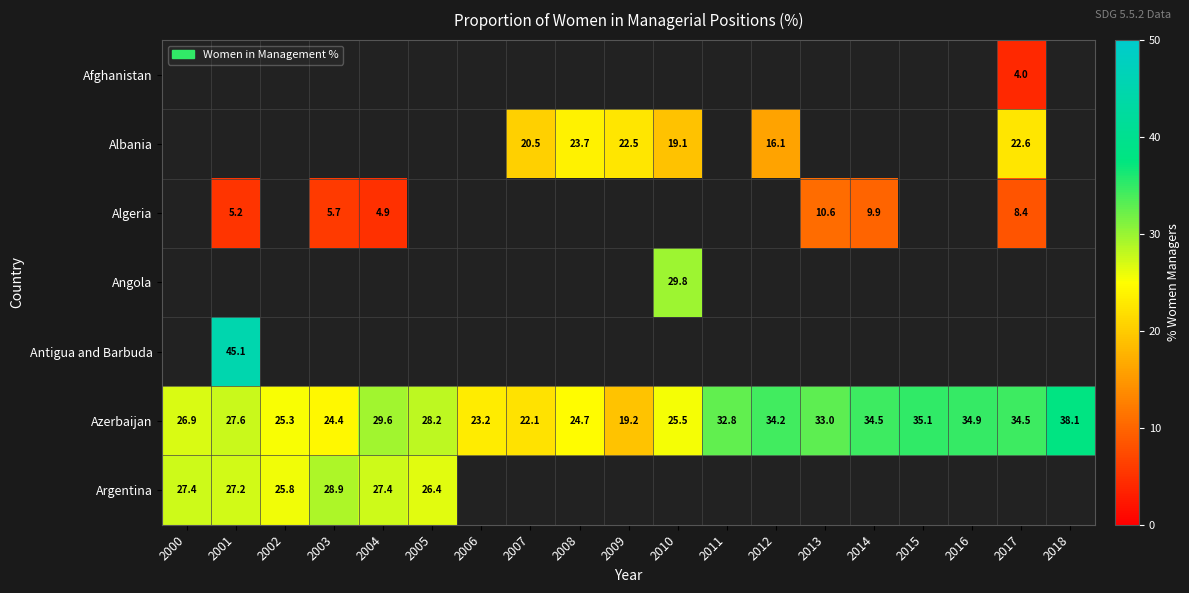

How many positive values does the Antigua and Barbuda series have?

1